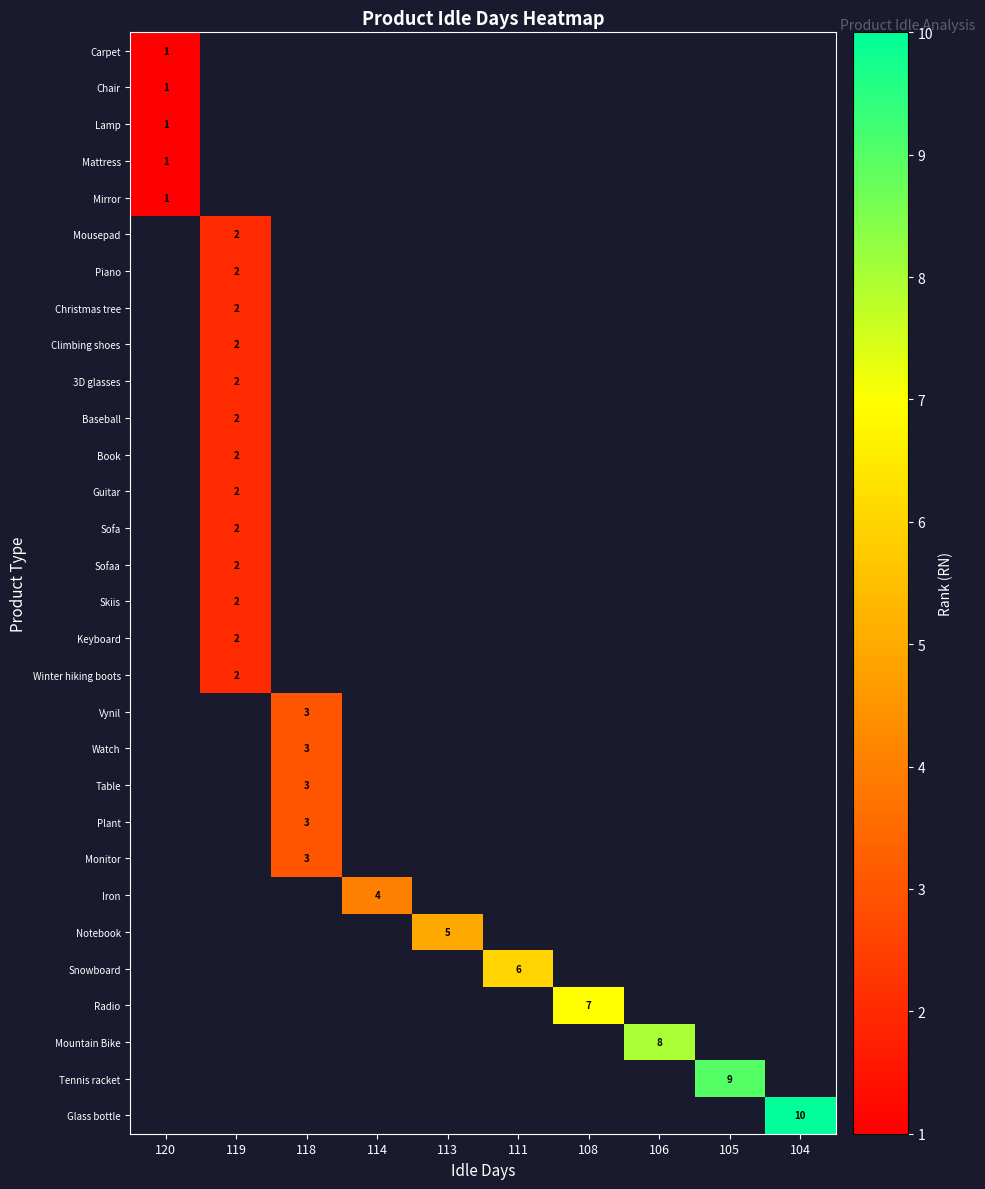

Rank the series by their average value, from lowest to highest.

Carpet, Chair, Lamp, Mattress, Mirror, Mousepad, Piano, Christmas tree, Climbing shoes, 3D glasses, Baseball, Book, Guitar, Sofa, Sofaa, Skiis, Keyboard, Winter hiking boots, Vynil, Watch, Table, Plant, Monitor, Iron, Notebook, Snowboard, Radio, Mountain Bike, Tennis racket, Glass bottle